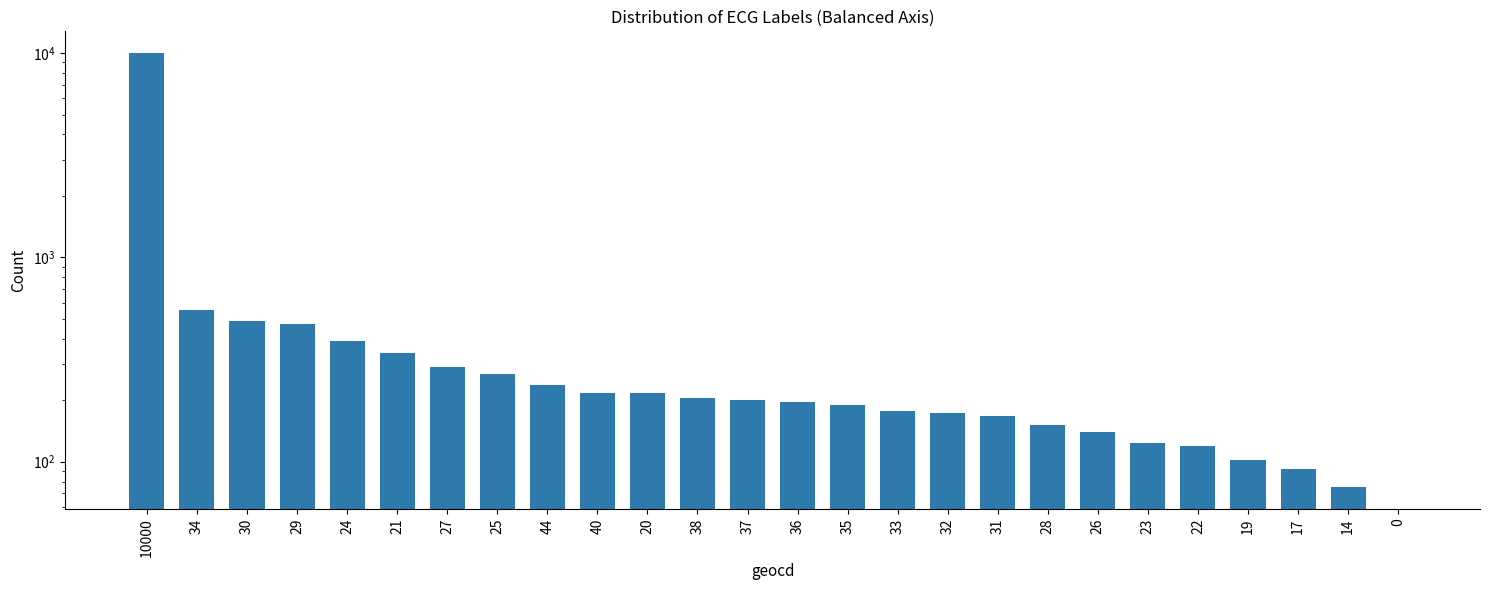

The value at 40 is 354. True or false?

False